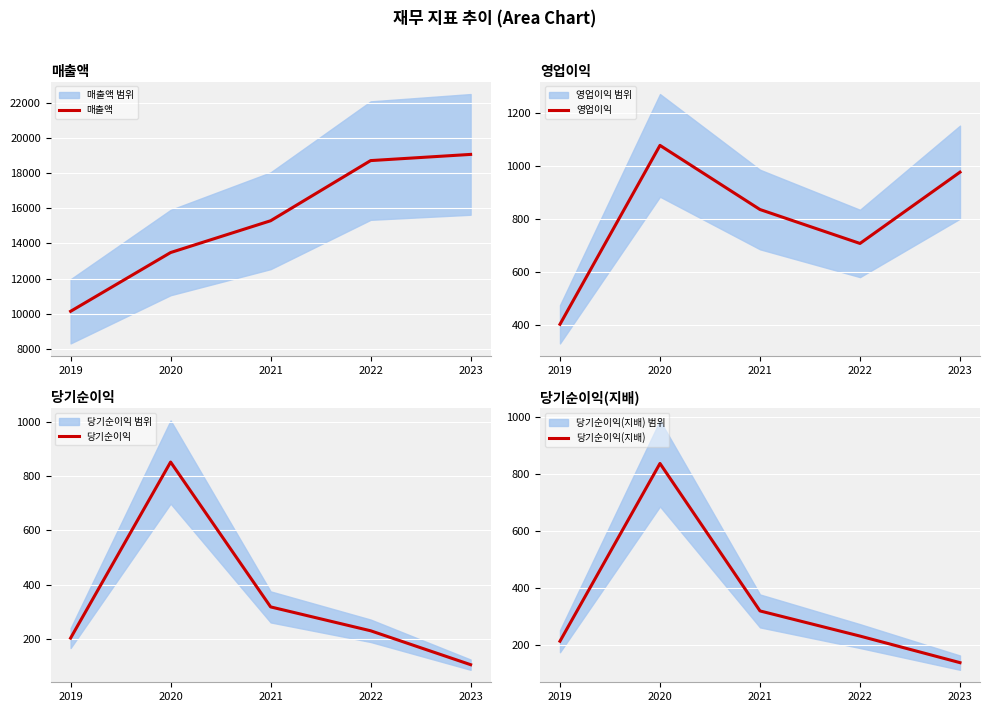

Between 2022 and 2023, which series saw the biggest shift?

매출액